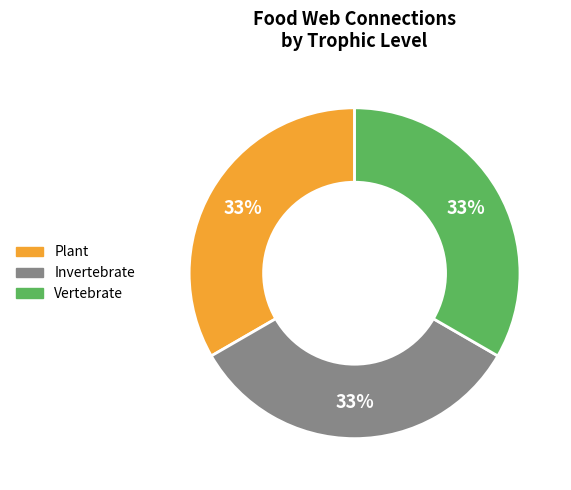

How many segments does this pie chart have?

3